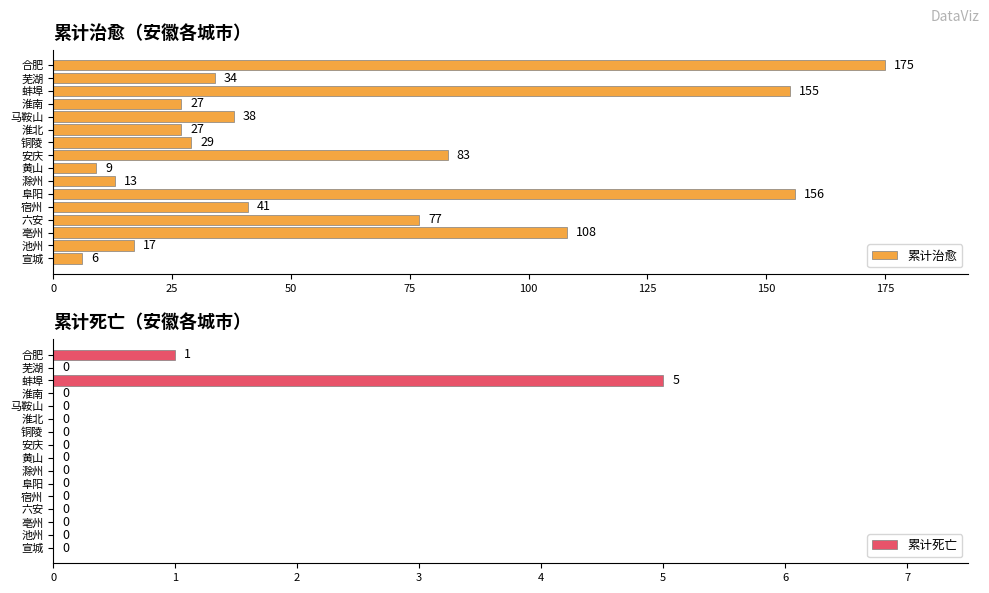

True or false: 累计死亡 has a value of 3 at 铜陵.

False